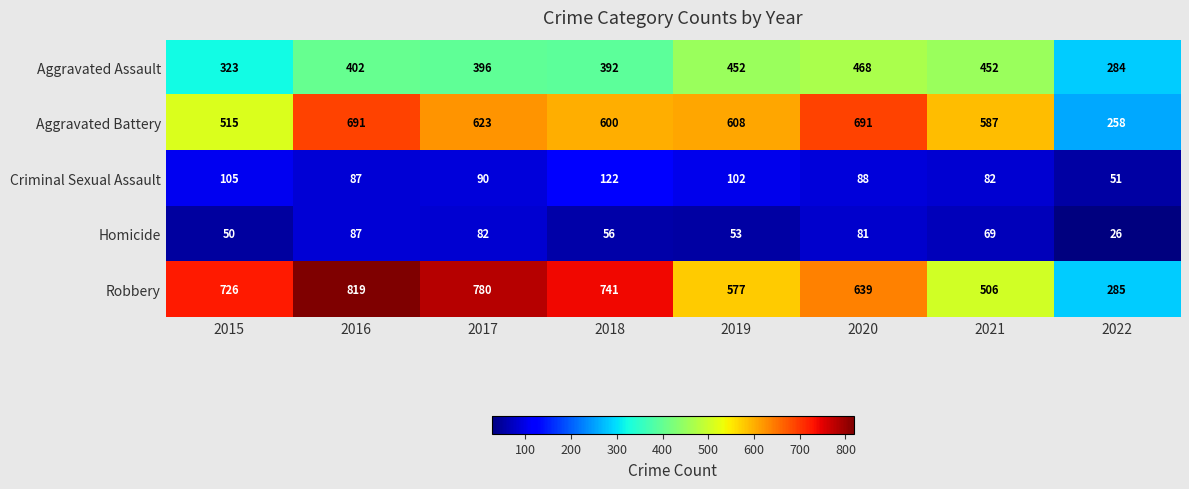

At how many categories does at least one series exceed 408?

7